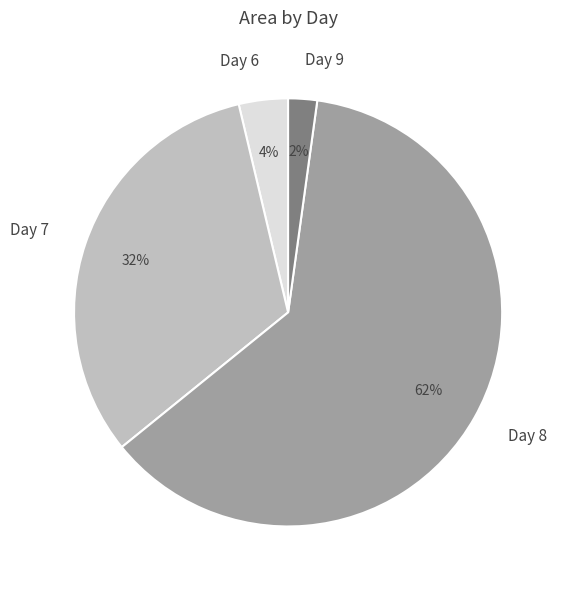

To the nearest percent, what percentage of the pie is Day 7?

32%